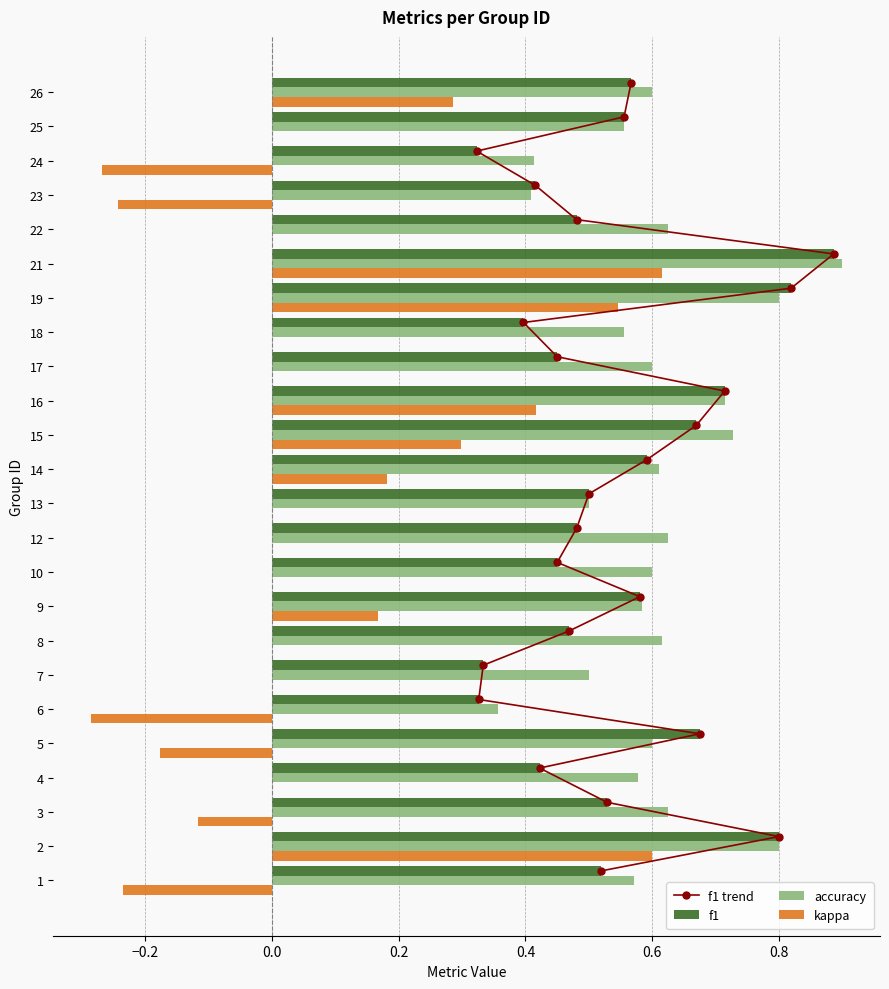

True or false: f1 has a value of 0.2 at 22.

False